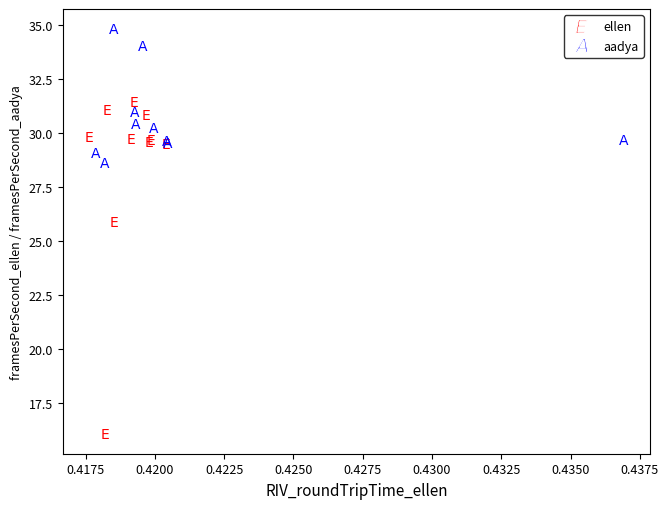

Which series contains the highest Y value?

aadya